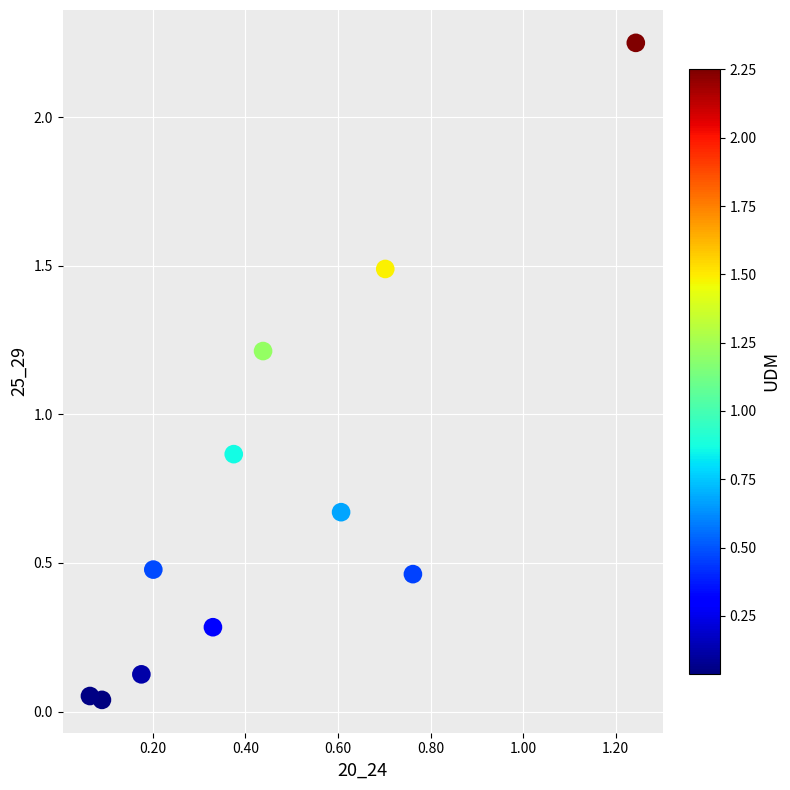

What is the range of Y values (max minus min)?

2.2